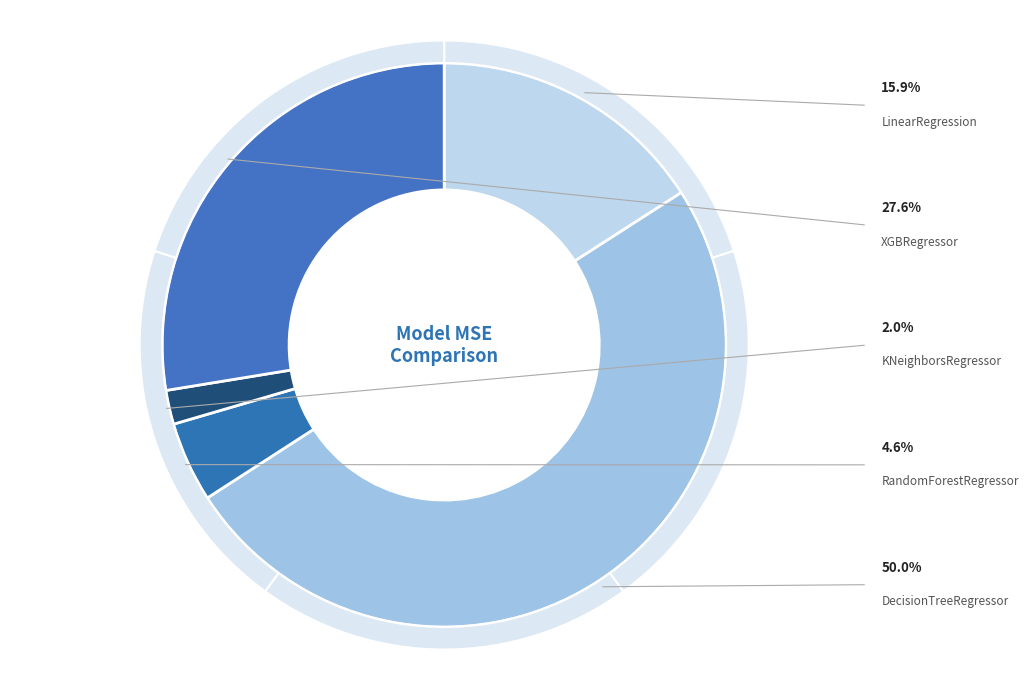

What percentage is NOT represented by LinearRegression?

84.1%